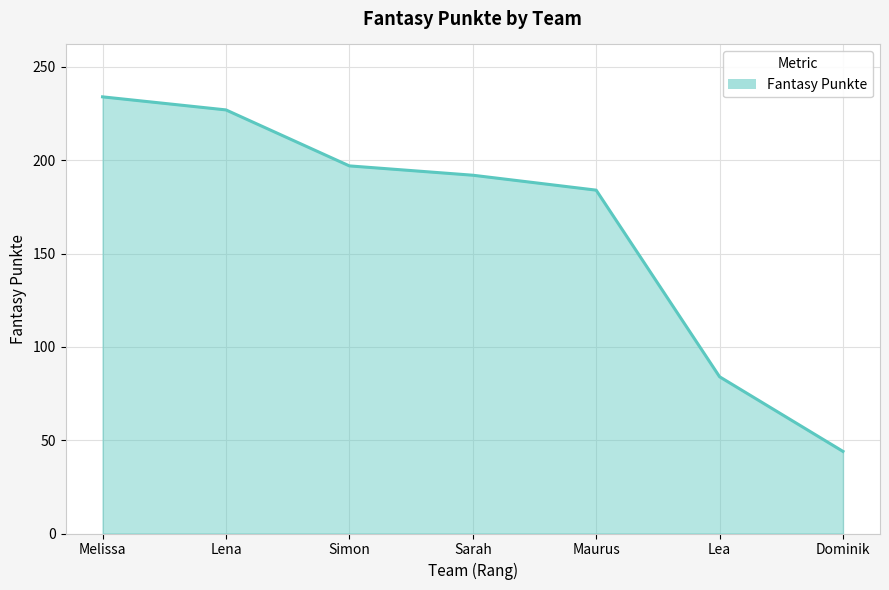

Does the chart have visible grid lines?

Yes